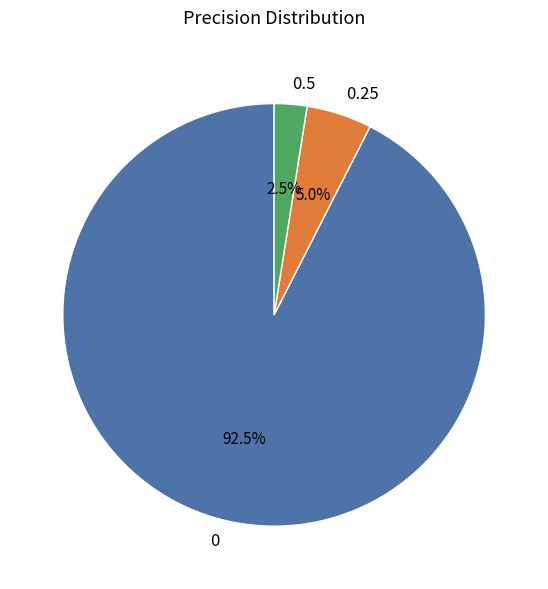

Count the number of slices in the pie.

3